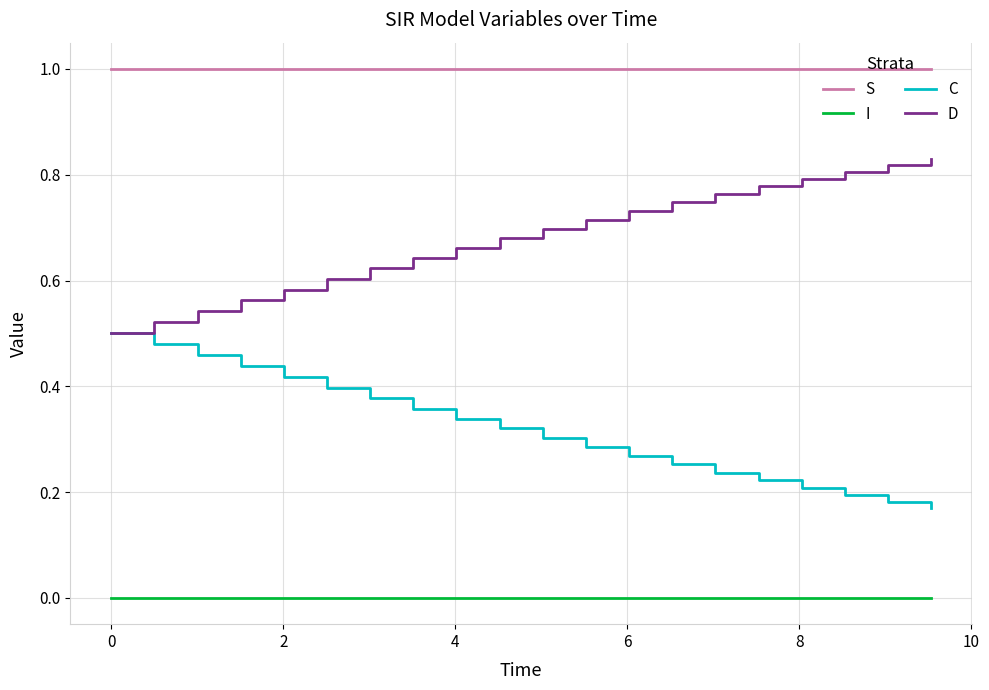

Which series has the largest total across all categories?

S